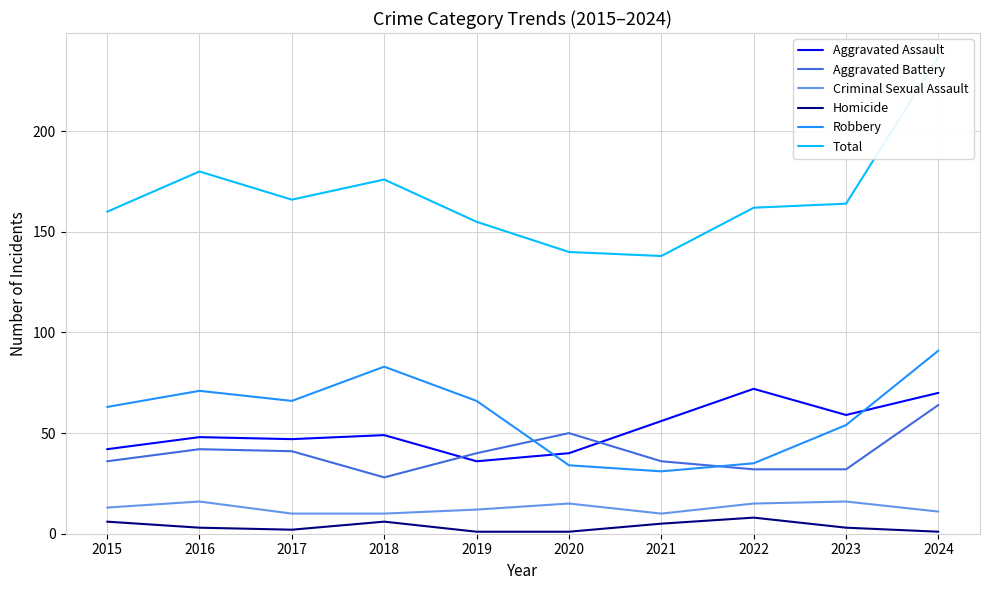

What is the value of the Homicide point at the 7th from the left?

5